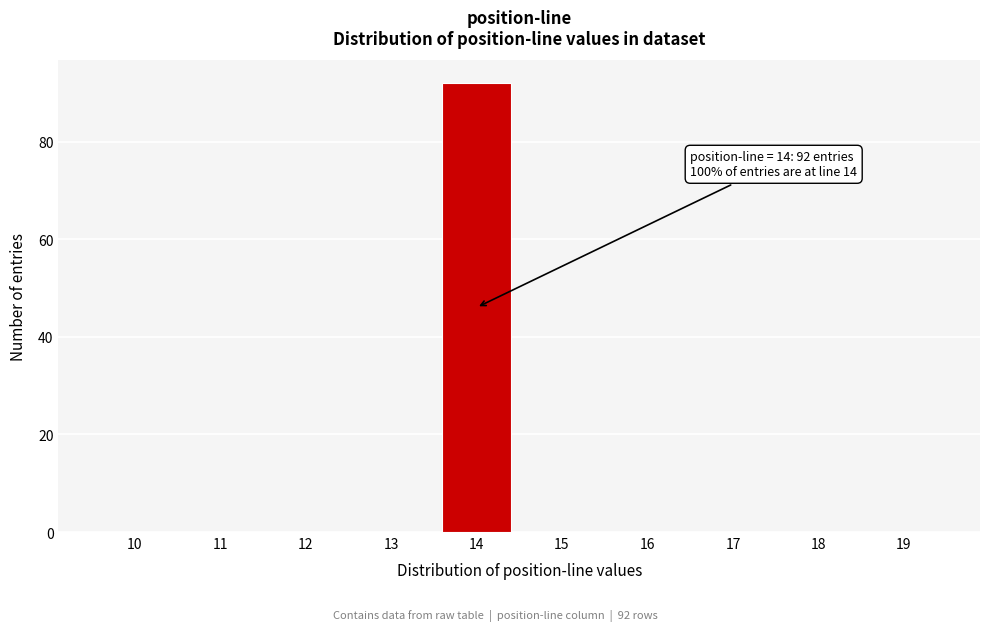

Reading right to left, what are all the values shown in this chart?

19=0	18=0	17=0	16=0	15=0	14=92	13=0	12=0	11=0	10=0